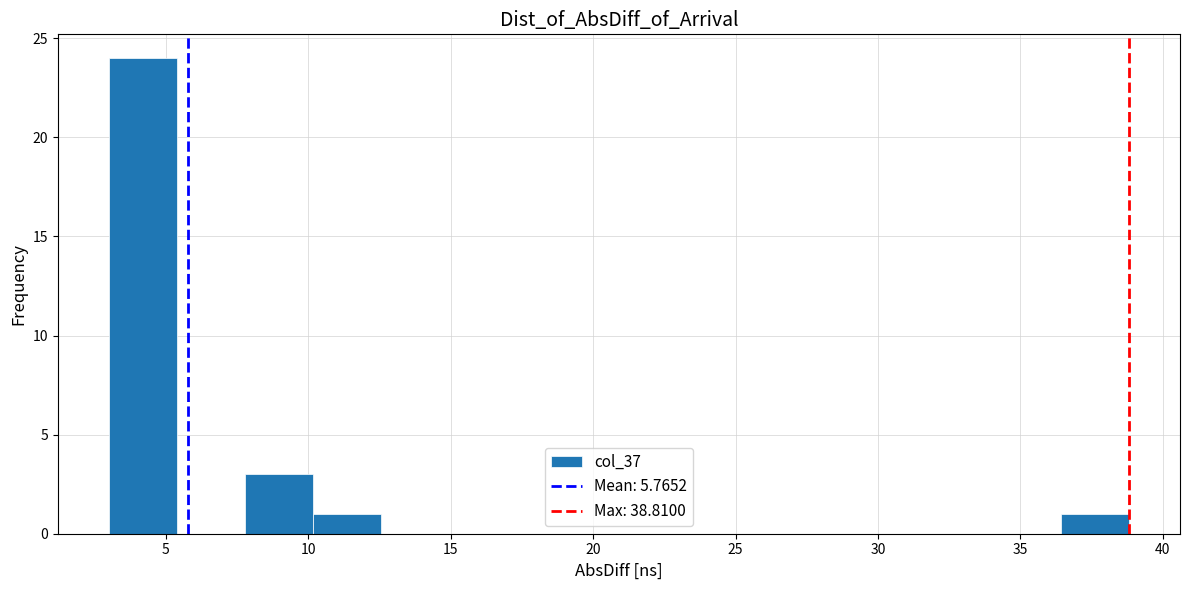

What is the height of the bar covering 8.0 to 10.0 on the x-axis? Neither the bar edges nor the heights are printed on the chart, so give them approximately, as read against the axes.

3